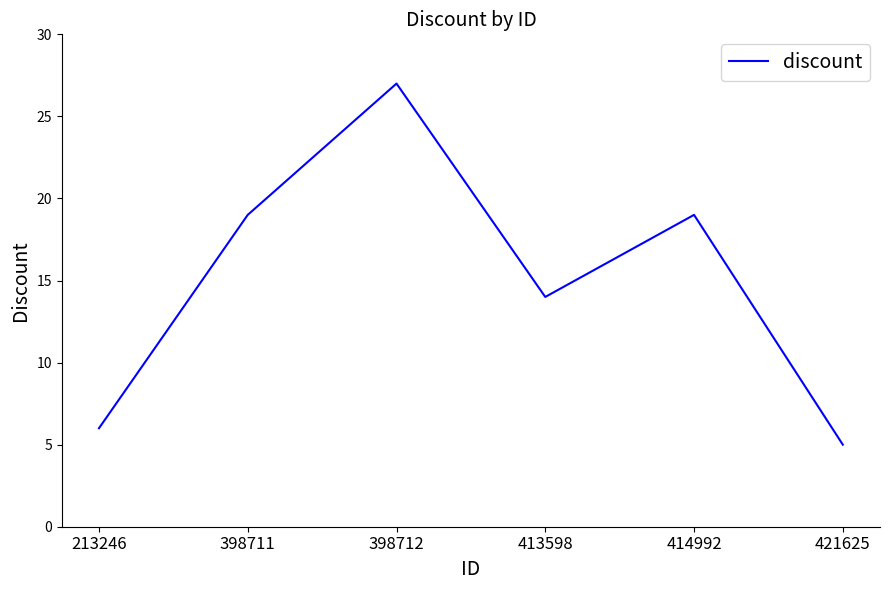

Approximately how many times larger is the value at 398712 compared to 213246?

4.5